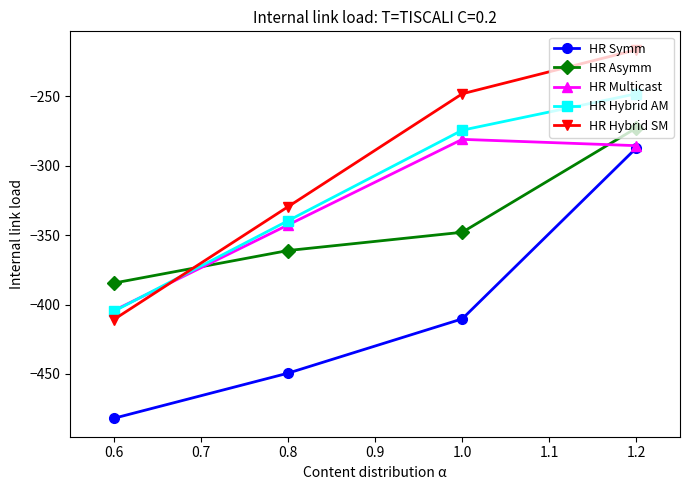

Reading right to left, what are all the values shown in this chart?

HR Symm: -287.1	-410.3	-449.5	-482.0
HR Asymm: -272.7	-347.9	-361.1	-384.6
HR Multicast: -285.5	-281.0	-342.7	-404.4
HR Hybrid AM: -248.1	-274.4	-339.6	-404.9
HR Hybrid SM: -216.4	-248.1	-329.5	-410.8